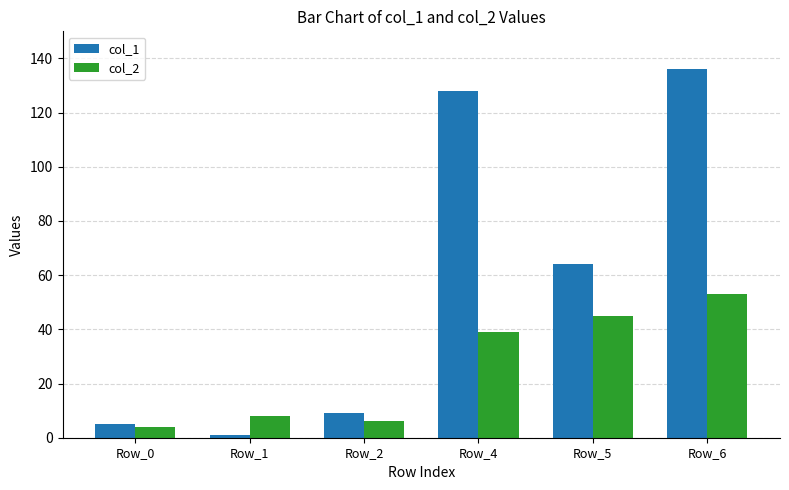

At which label does col_2 reach its minimum?

Row_0